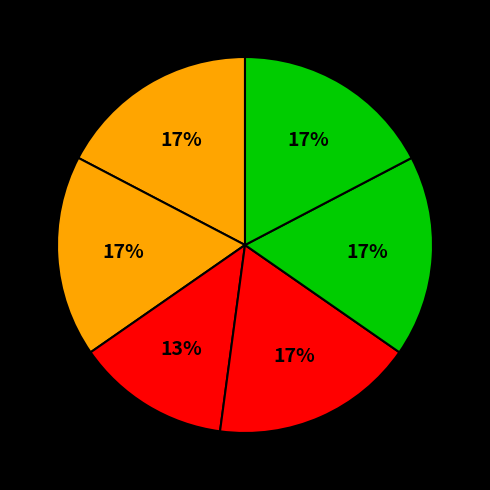

How many slices are in this pie chart?

6